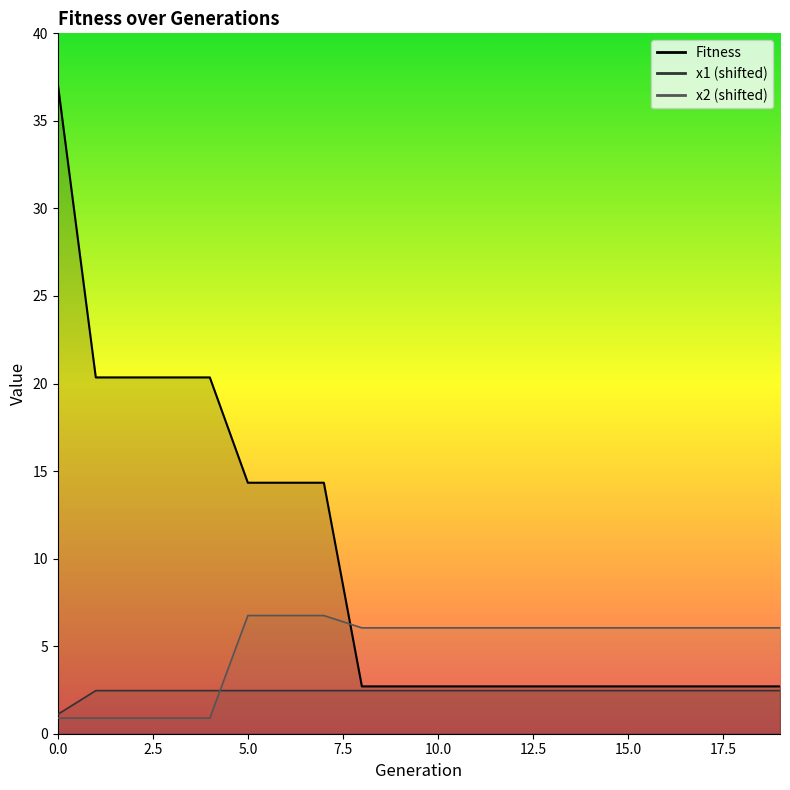

True or false: Fitness has more than 2 interior local peaks.

False